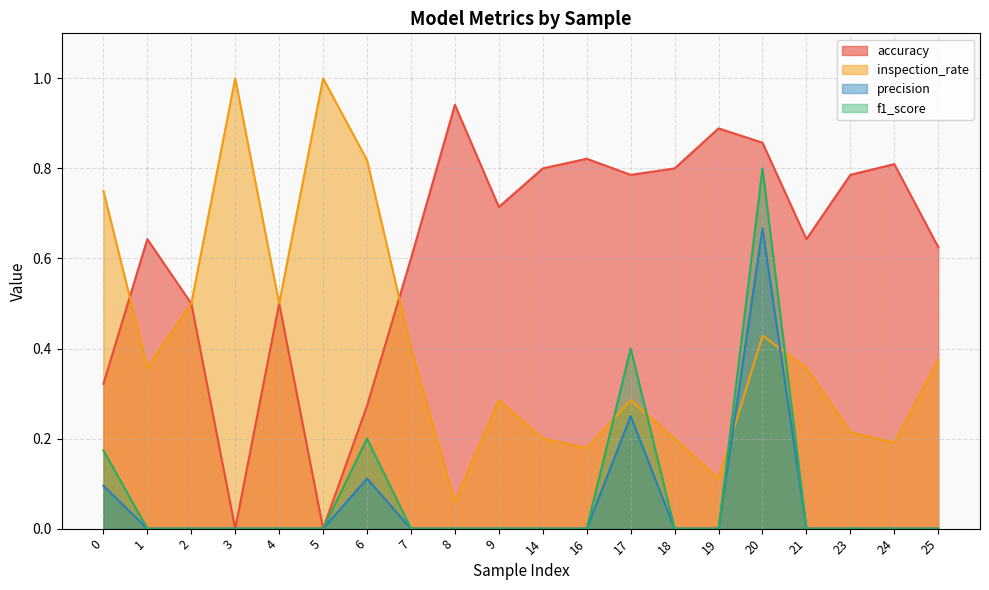

Rank the series at 23 from highest to lowest value.

accuracy, inspection_rate, precision, f1_score